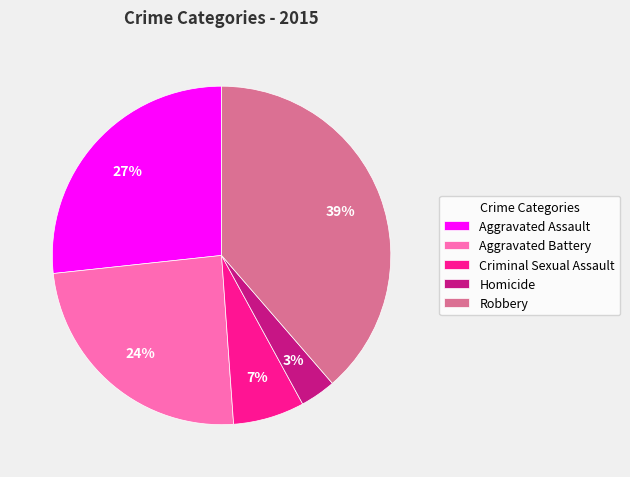

To the nearest percent, what portion does Robbery represent?

39%